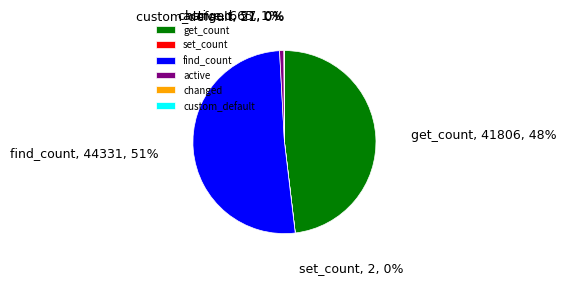

True or false: get_count accounts for 40% of the total.

False